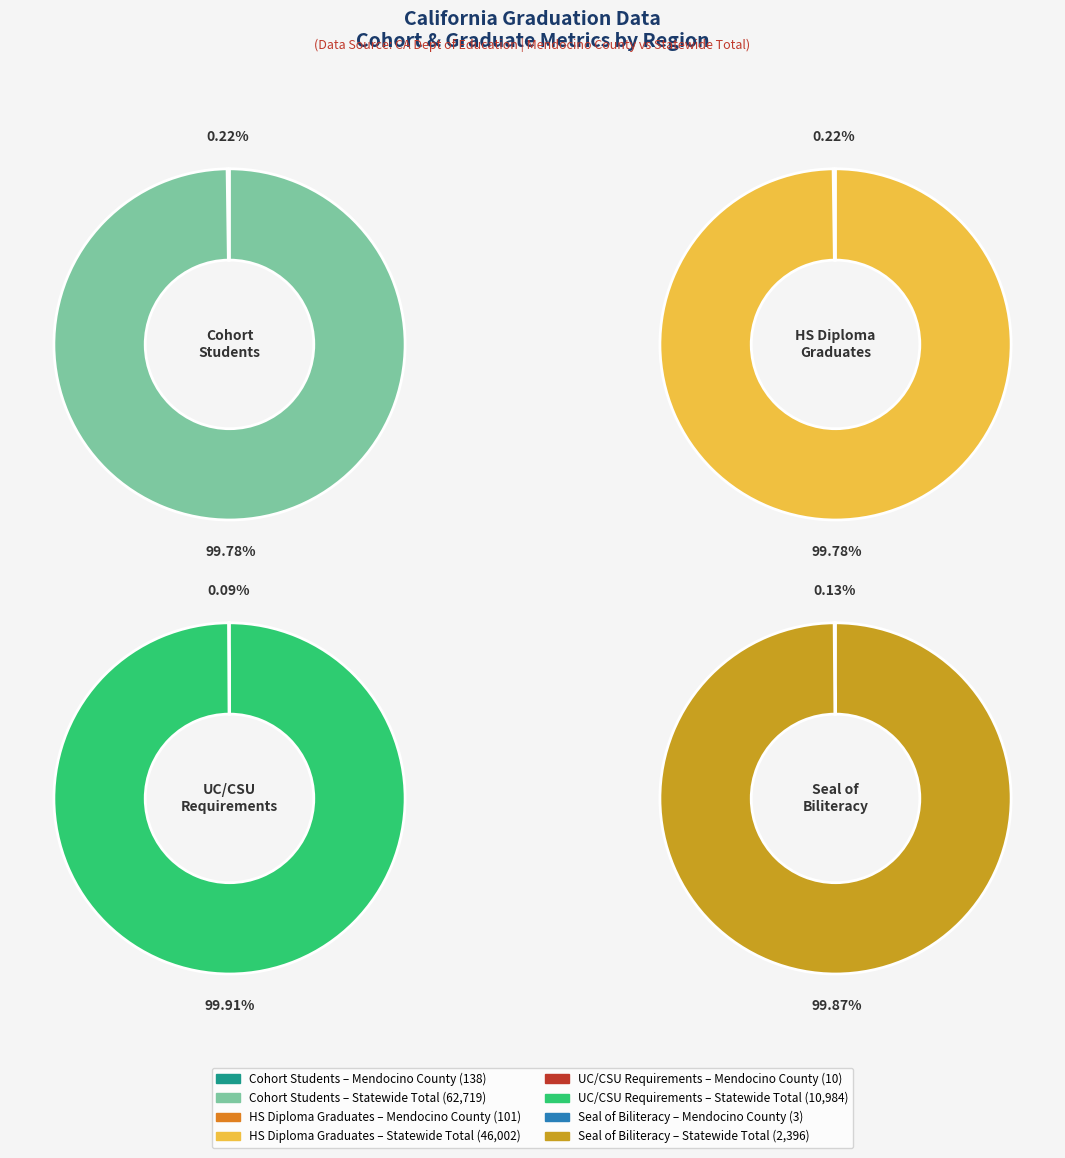

How many segments does this pie chart have?

2